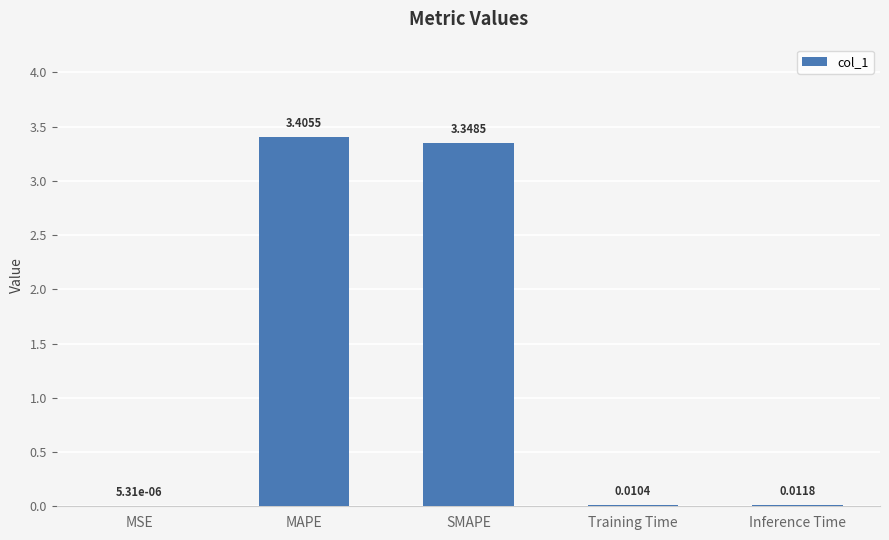

What is the sum of all values?

6.8